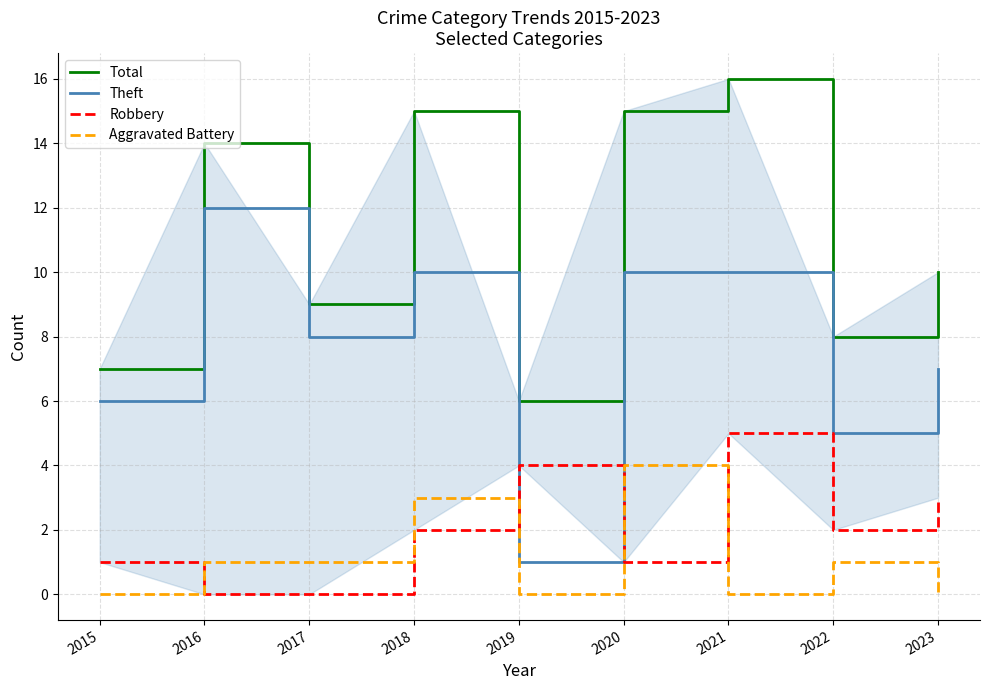

How many data points in Theft are above 8?

4